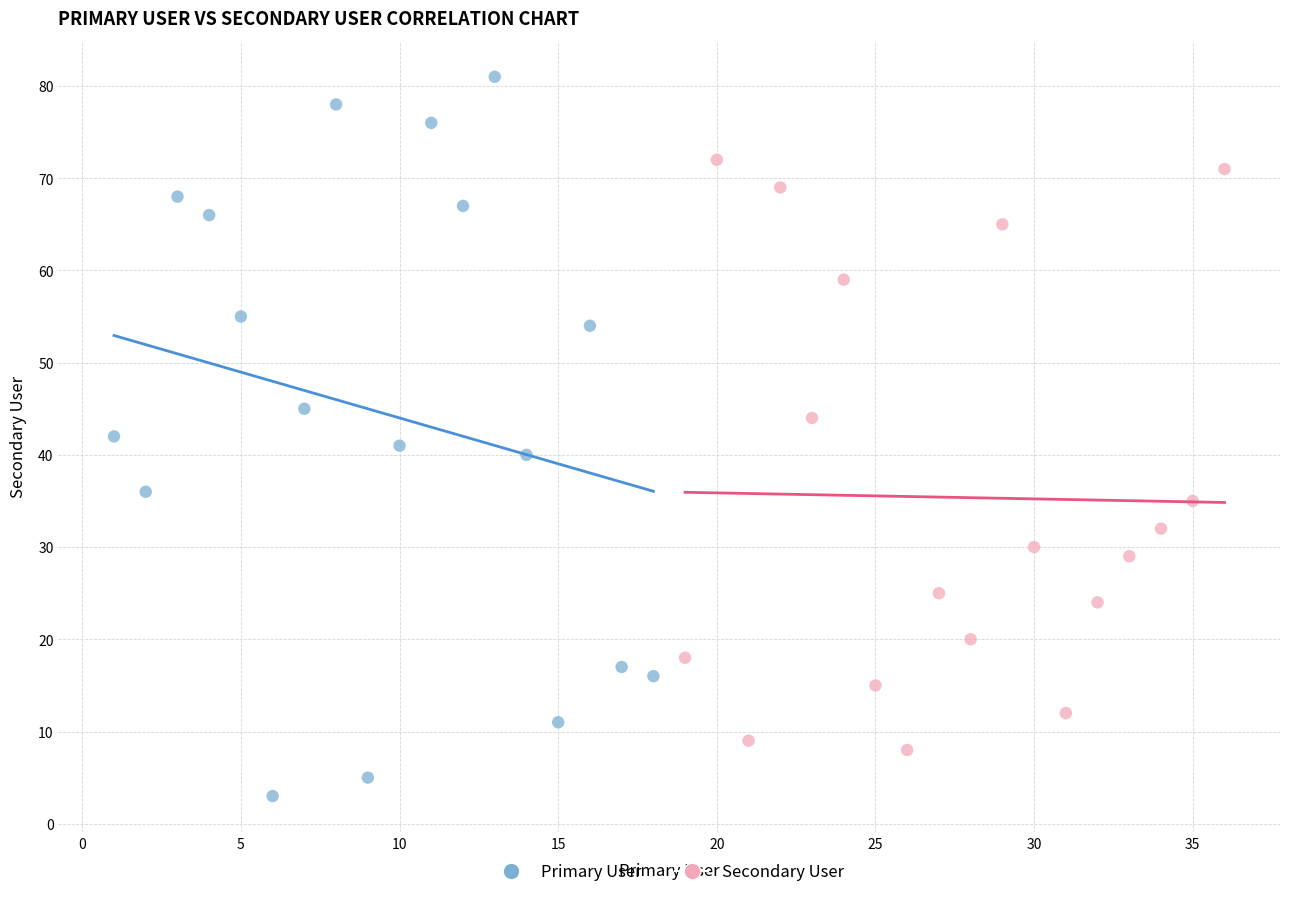

Which series has the largest Y range (max minus min)?

Primary User